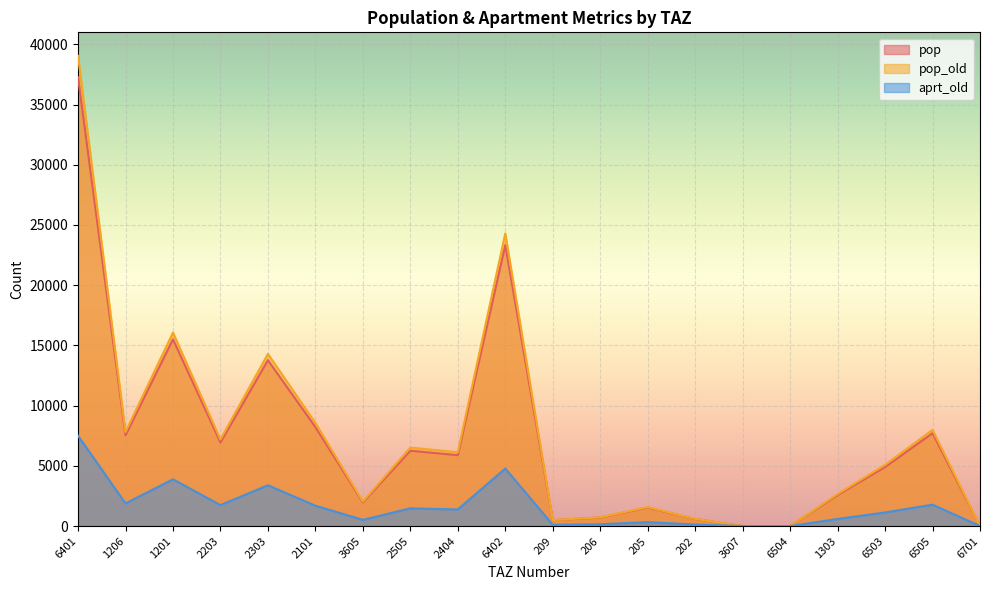

True or false: aprt_old and pop cross at least once.

False